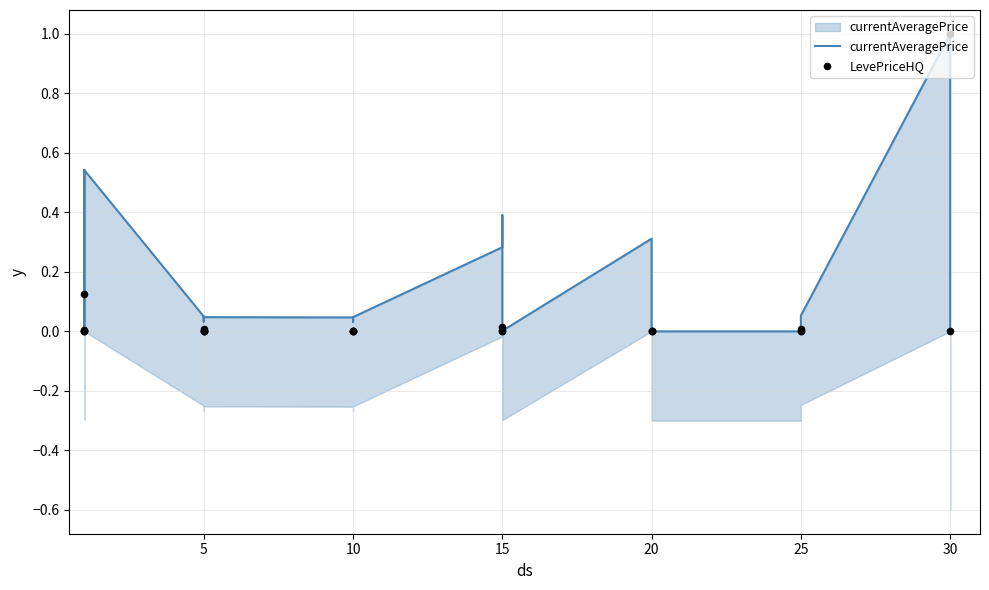

Which series has the largest total across all categories?

currentAveragePrice